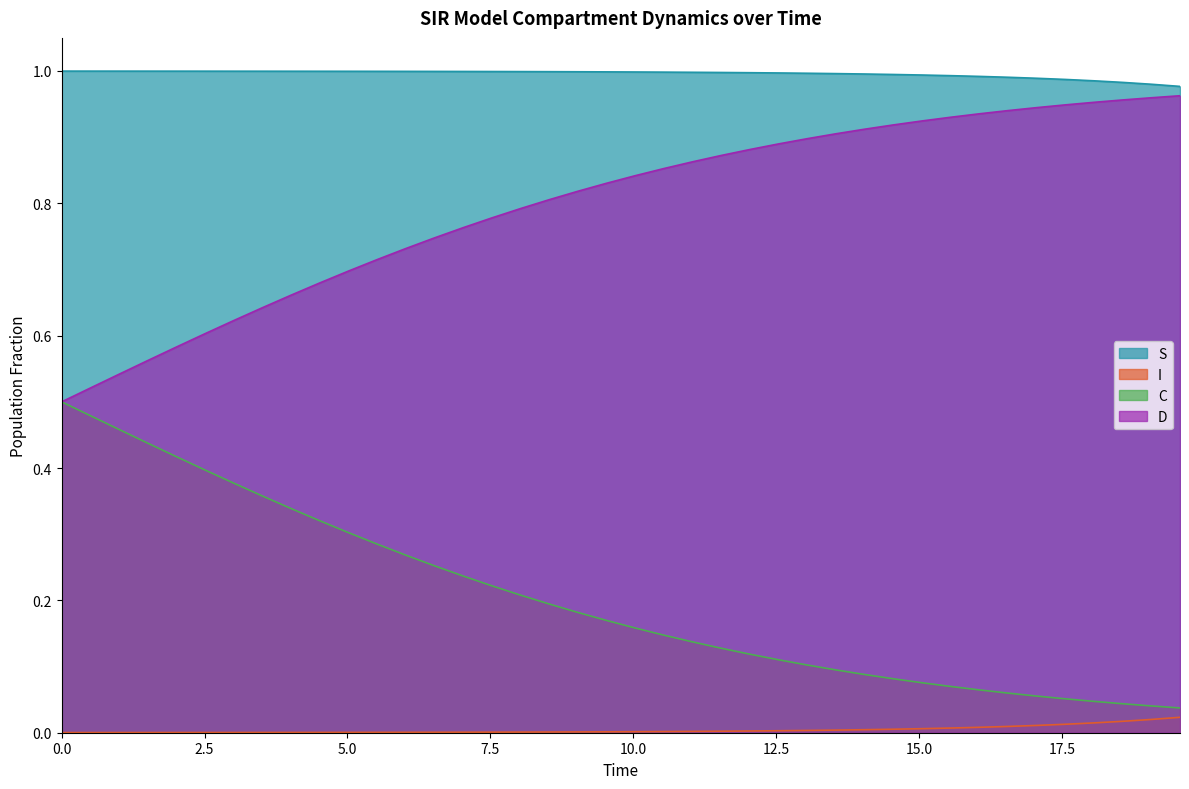

How many lines are shown in the chart?

4